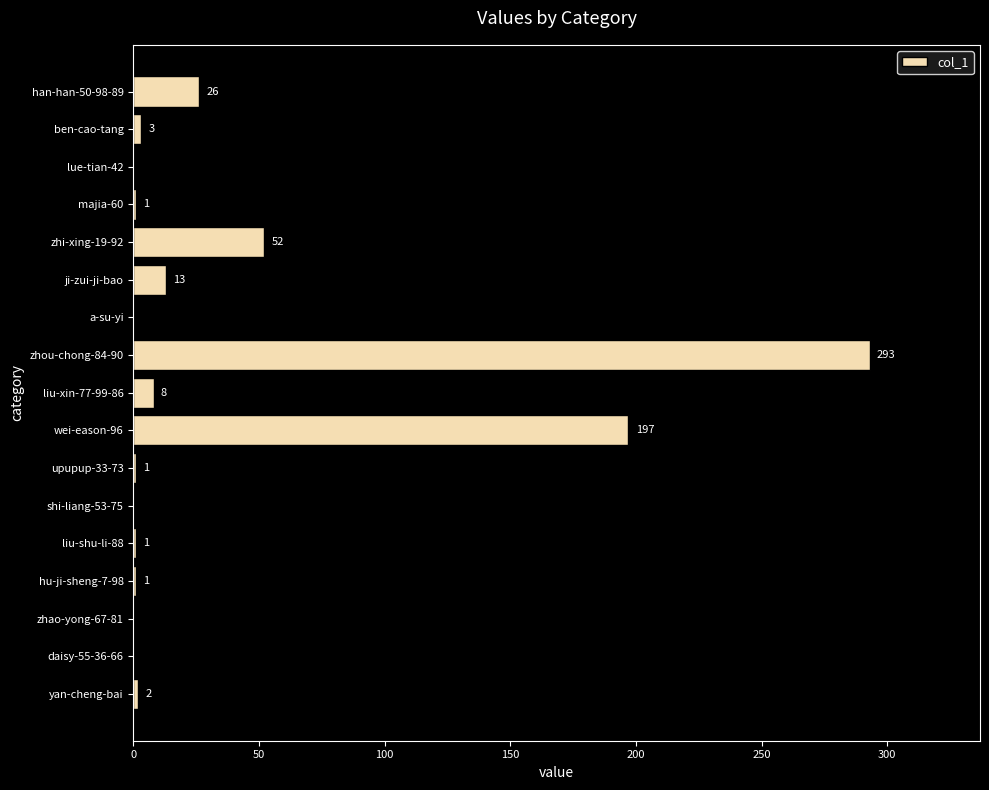

What is the sum of all values?

598